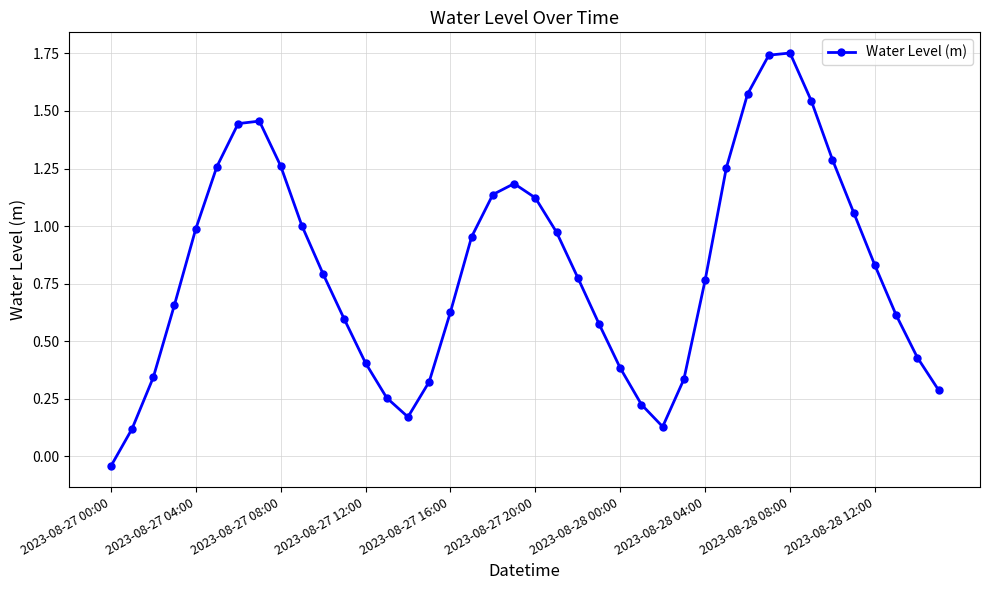

How many points are lower than both their immediate neighbors (excluding endpoints)?

2